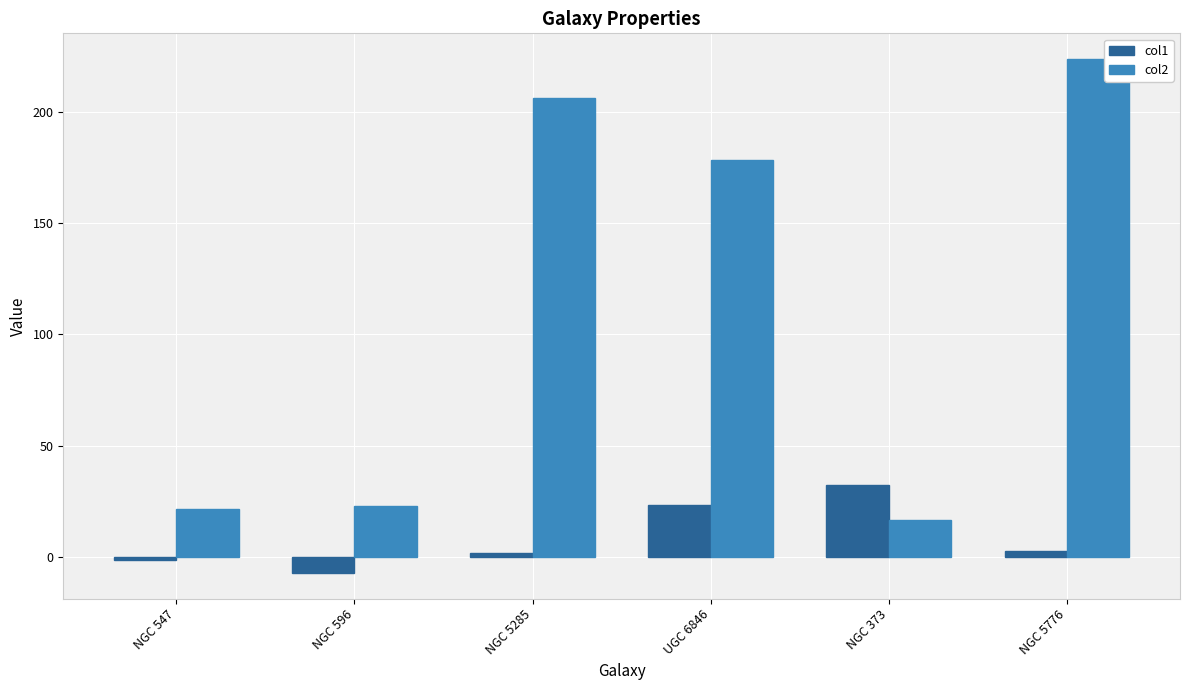

What is the difference between the maximum and minimum values in the col2 series?

206.9